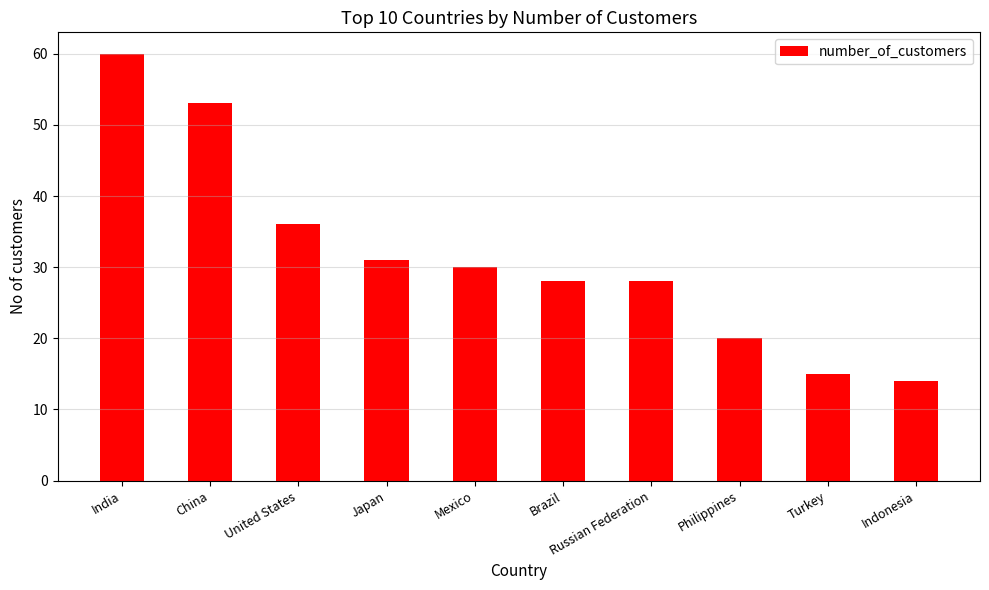

What is the change in value from Russian Federation to Indonesia?

-14